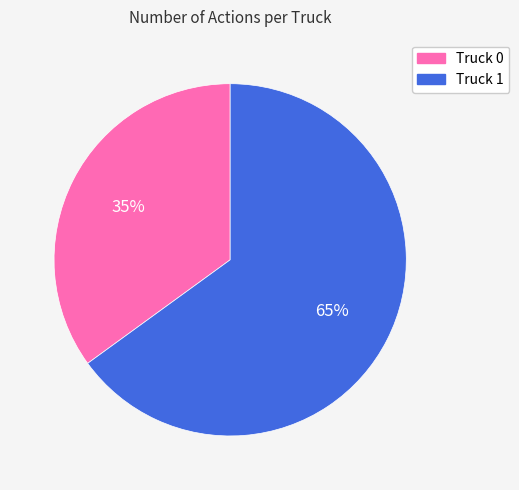

Is Truck 0 the majority of the pie?

No